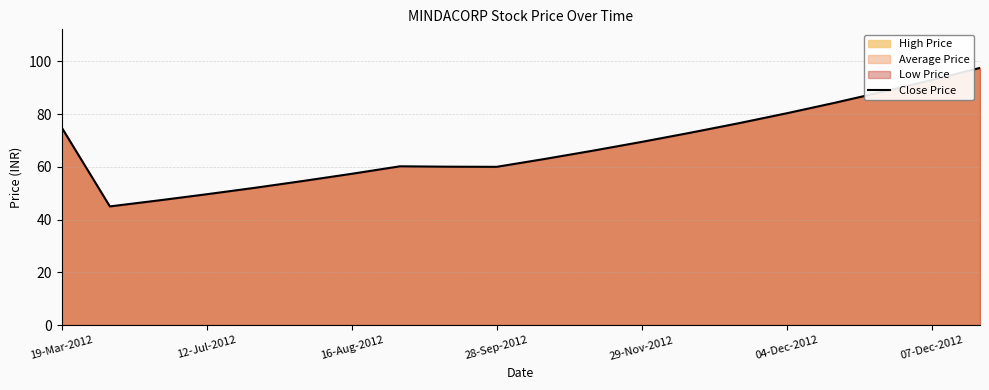

What is the difference between the values at 28-Sep-2012 and 19-Mar-2012?

15.0